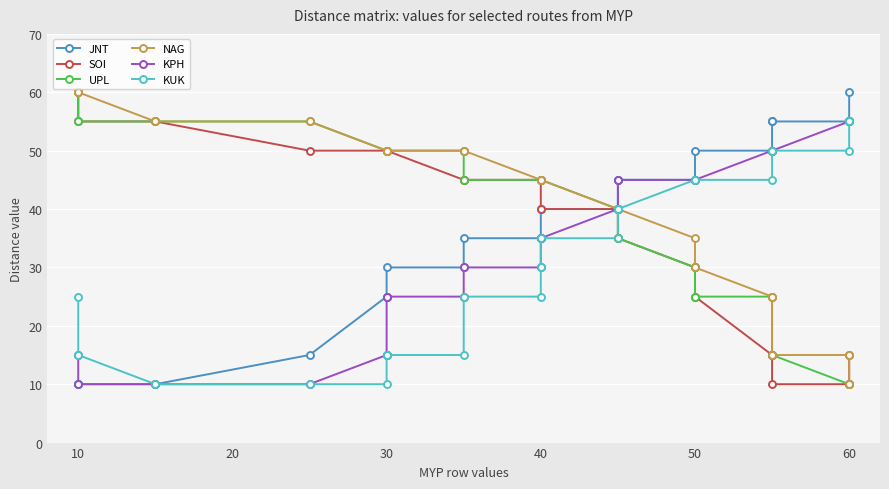

Reading left to right, transcribe all the data shown in this chart.

JNT: 10	10	10	15	25	25	30	30	35	35	35	40	40	40	45	45	45	50	50	55	55	55	55	60
SOI: 60	55	55	50	50	50	50	45	45	45	45	40	40	40	35	35	30	25	15	15	10	10	10	15
UPL: 60	55	55	55	50	50	50	50	45	45	45	45	40	40	40	35	30	25	25	15	15	10	10	10
NAG: 60	60	55	55	50	50	50	50	50	45	45	45	40	40	40	40	35	30	25	25	15	15	10	10
KPH: 15	10	10	10	15	15	25	25	30	30	35	35	40	40	40	45	45	45	50	50	50	55	55	55
KUK: 25	15	10	10	10	15	15	15	25	25	30	35	35	40	40	40	45	45	45	50	50	50	55	55